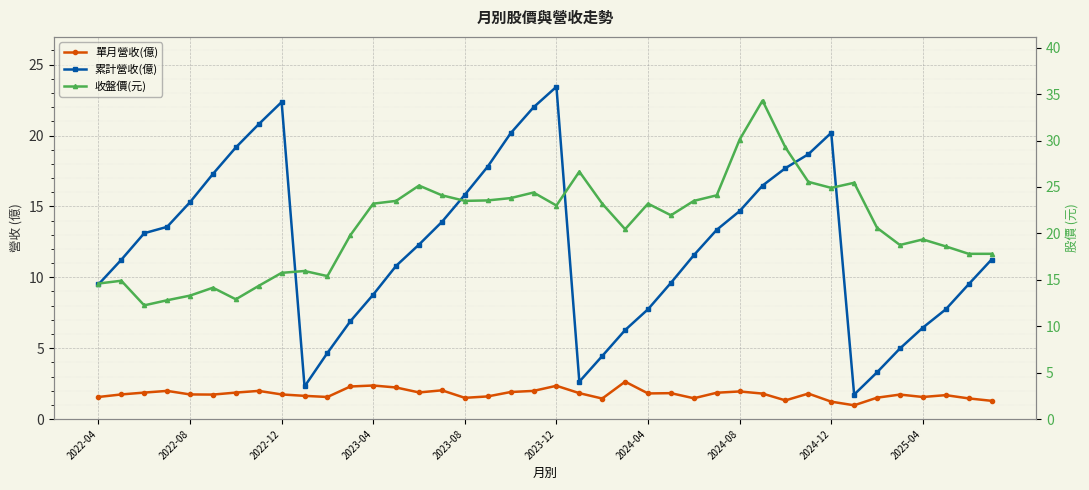

Which series has the largest total across all categories?

收盤價(元)